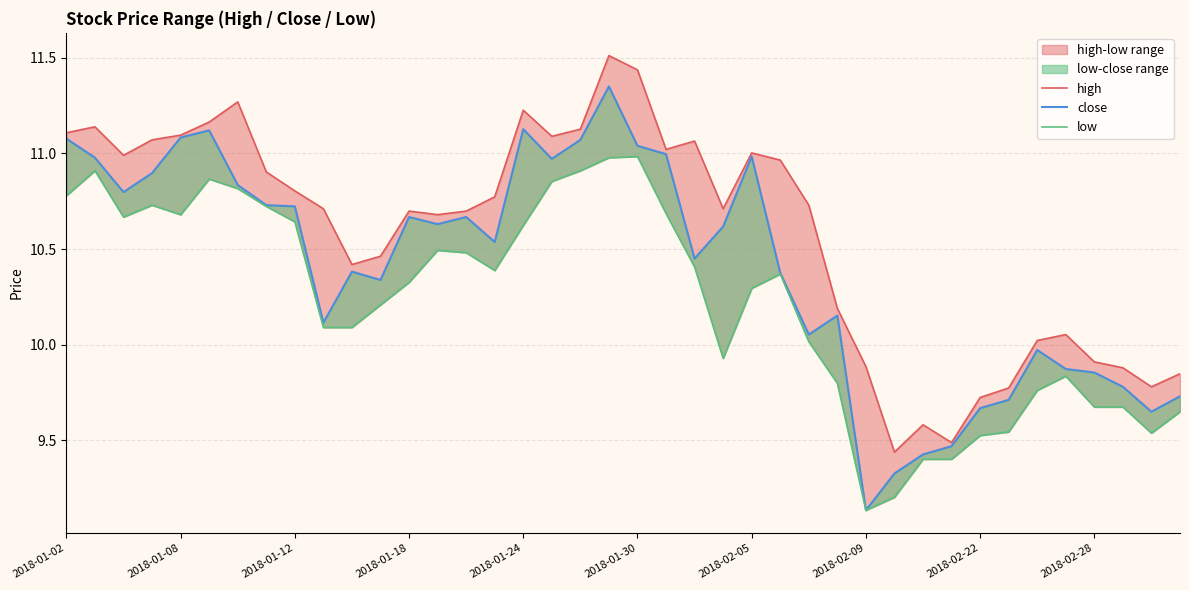

True or false: close and low cross at least once.

False